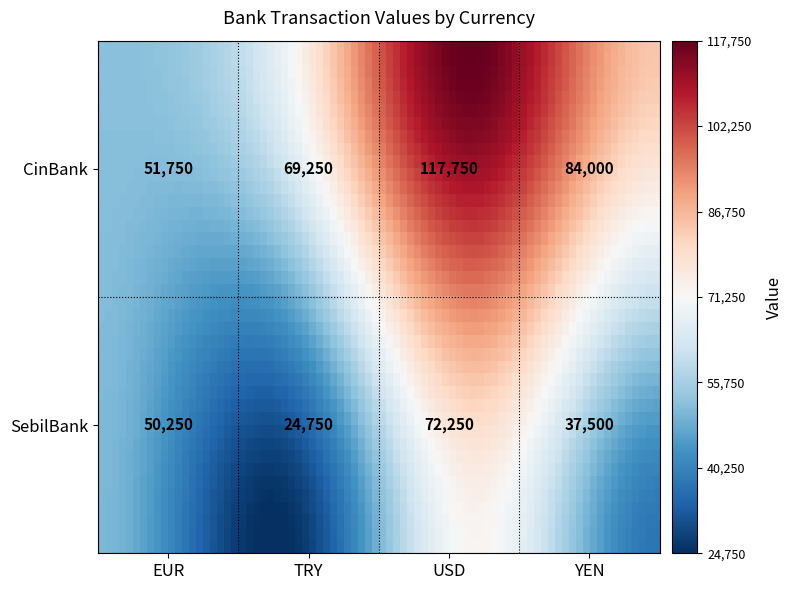

The SebilBank series shows 14490 at TRY. True or false?

False